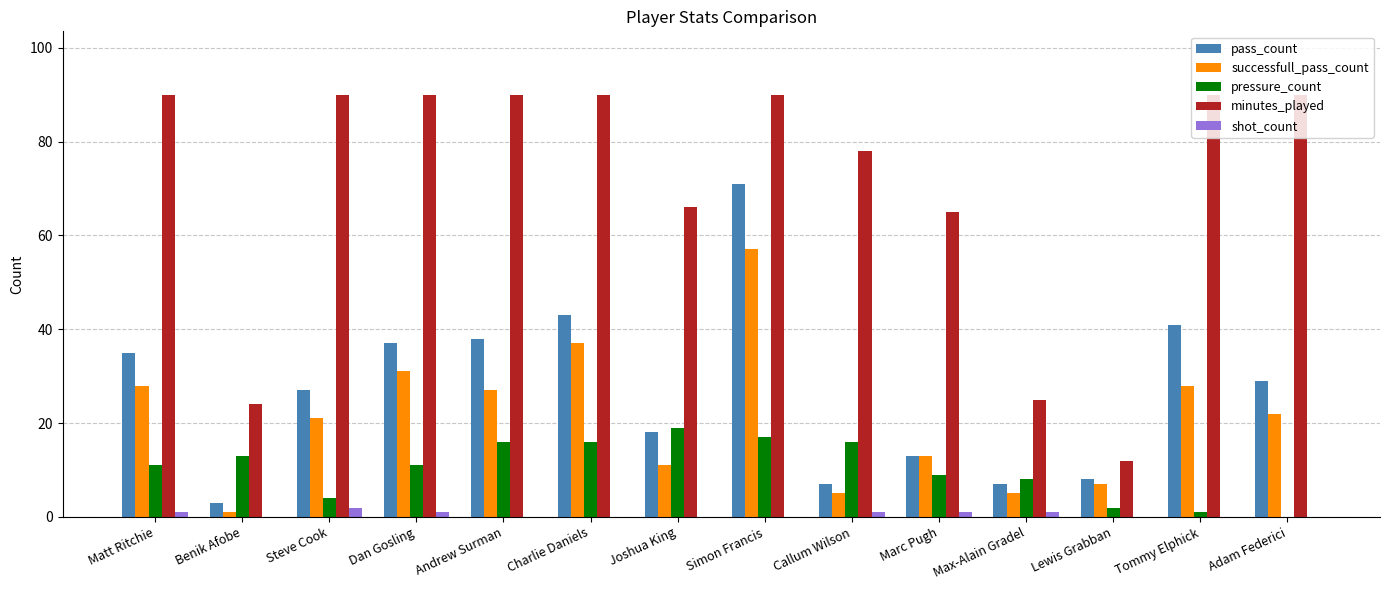

Is the value of shot_count at Callum Wilson greater than the value of pass_count at Matt Ritchie?

No